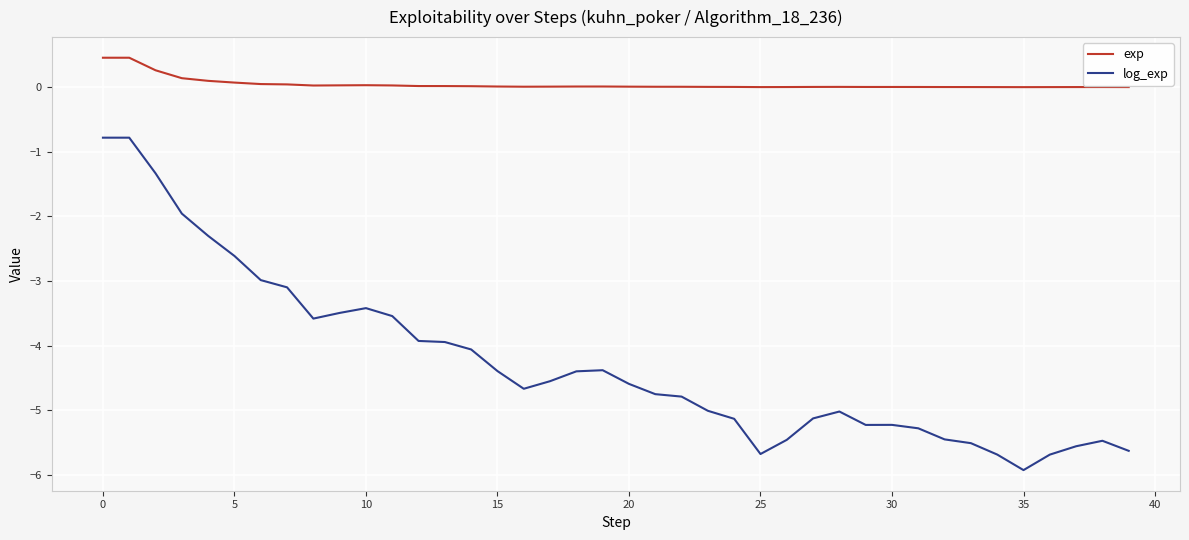

What is the lowest value of the log_exp series?

-5.9